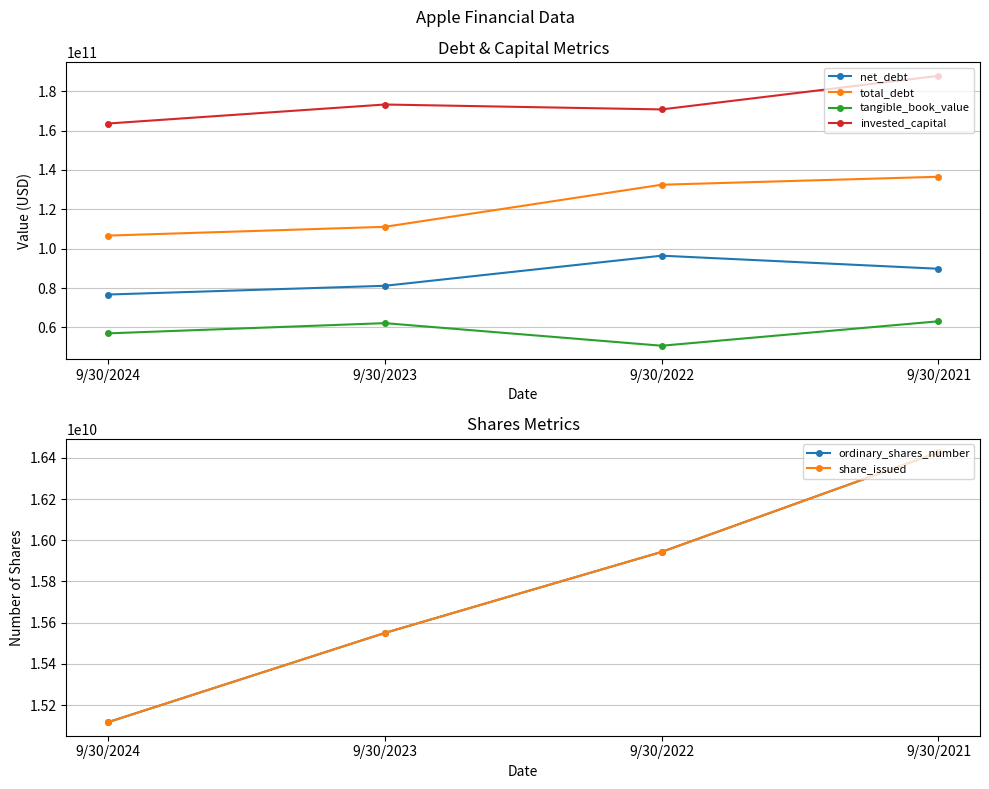

True or false: invested_capital has more than 2 interior local peaks.

False